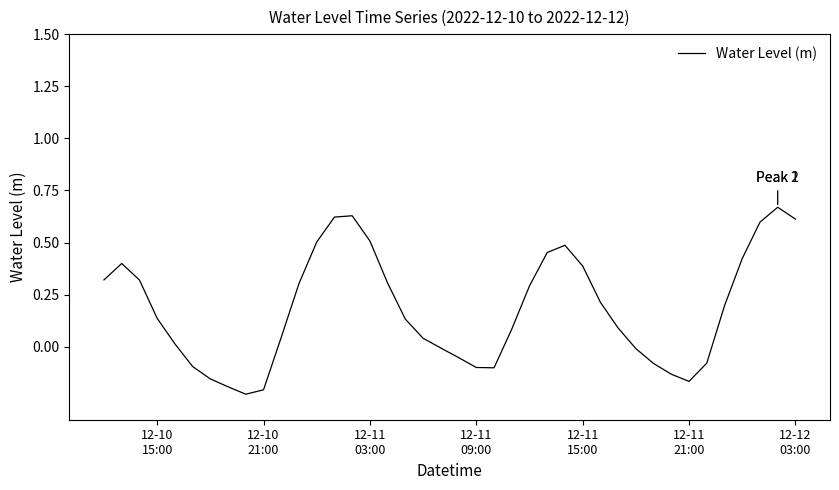

What is the difference between the maximum and minimum values?

0.9